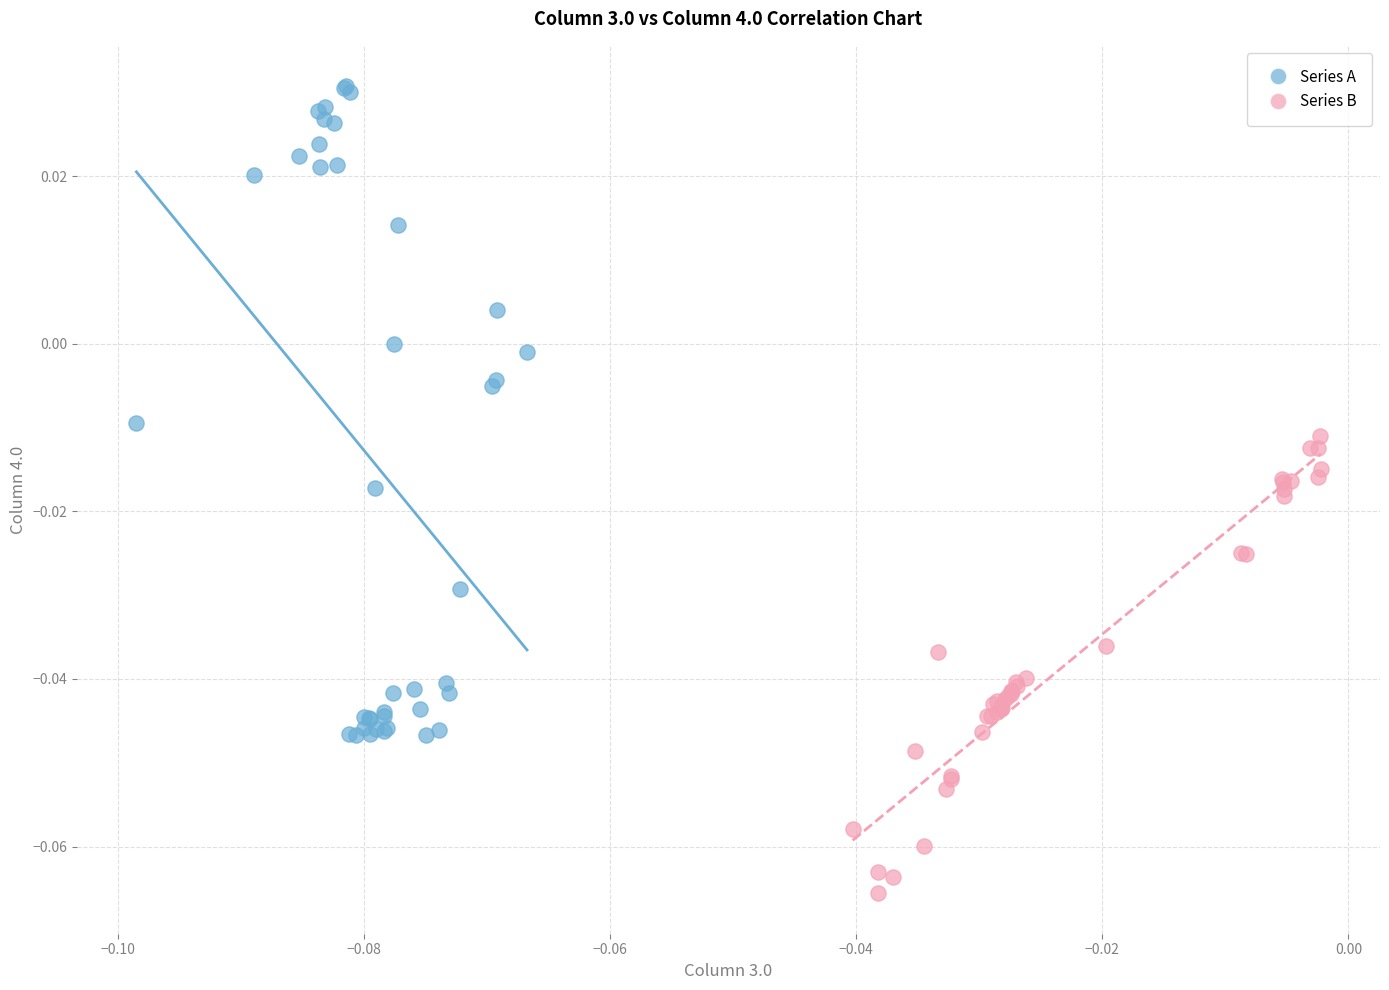

Which series reaches the maximum Y coordinate?

Series A